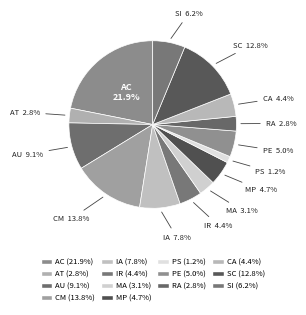

Is there a majority slice in this chart?

No